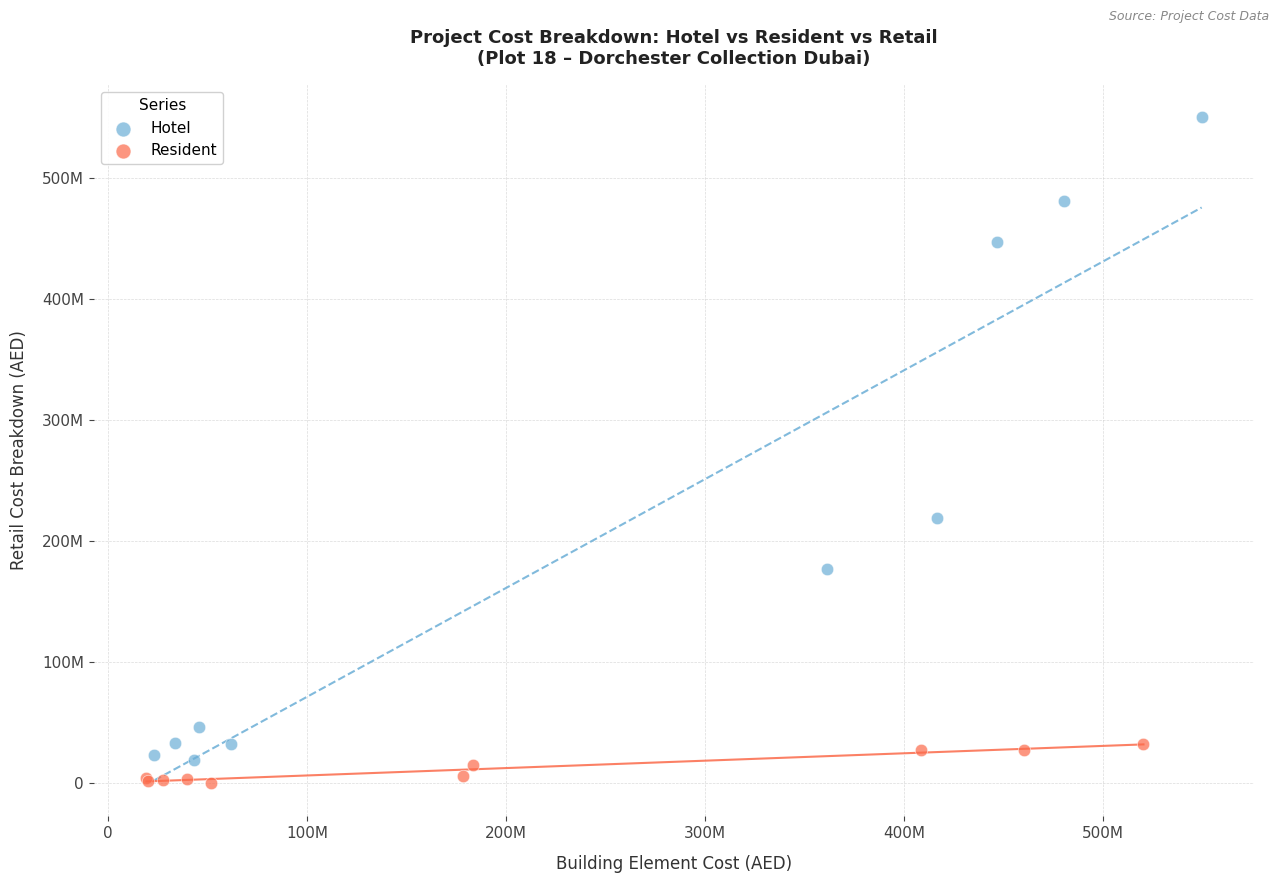

What are all the series names shown in the legend?

Hotel, Resident